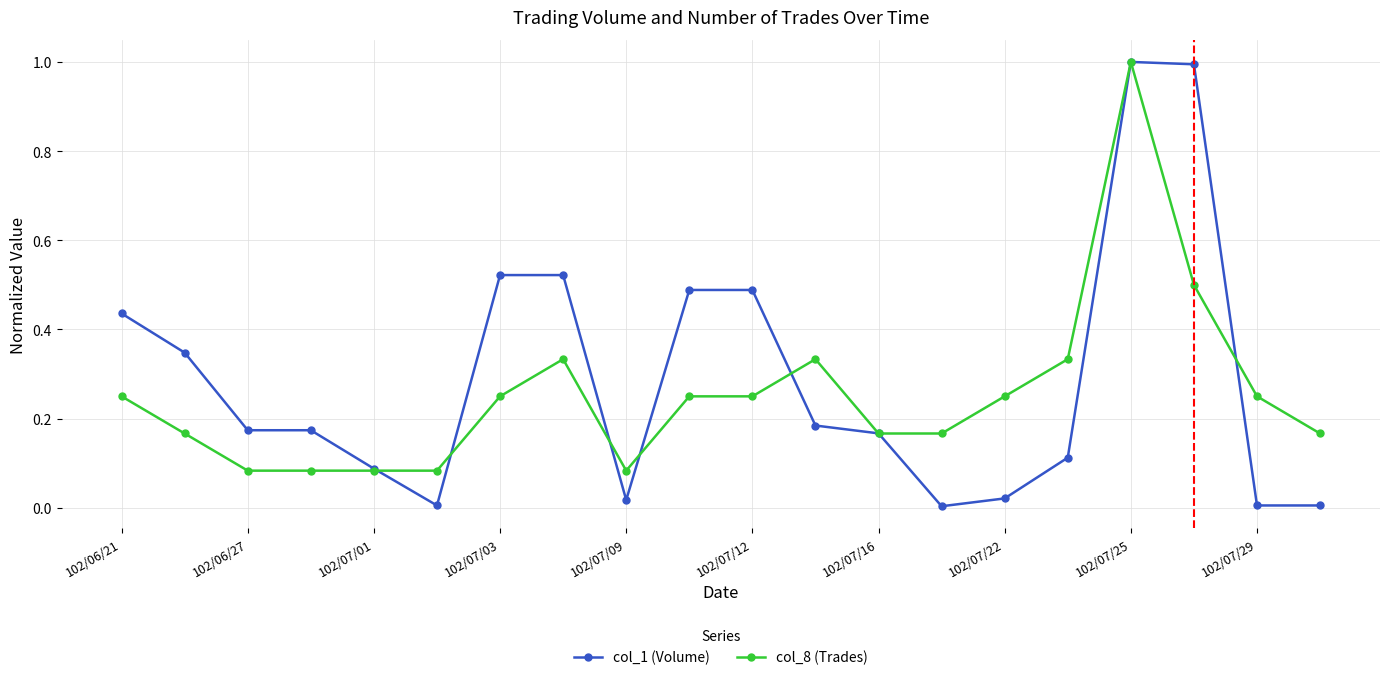

What is the maximum value for col_1 (Volume)?

1.0